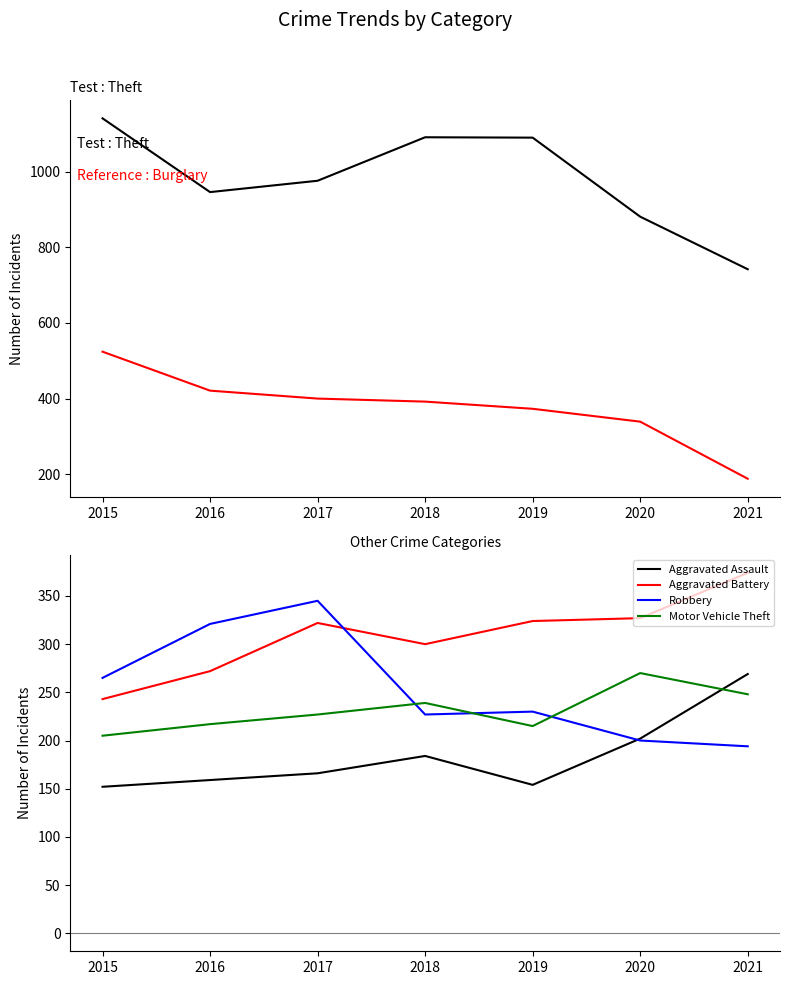

At which category is the sum across all series the highest?

2015